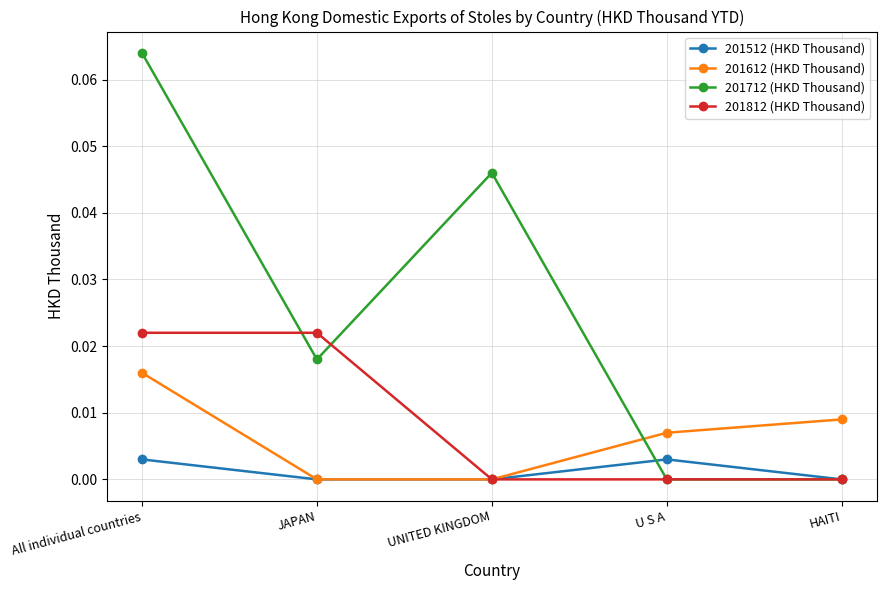

Is it true that 201812 (HKD Thousand) equals 0.0 at JAPAN?

True